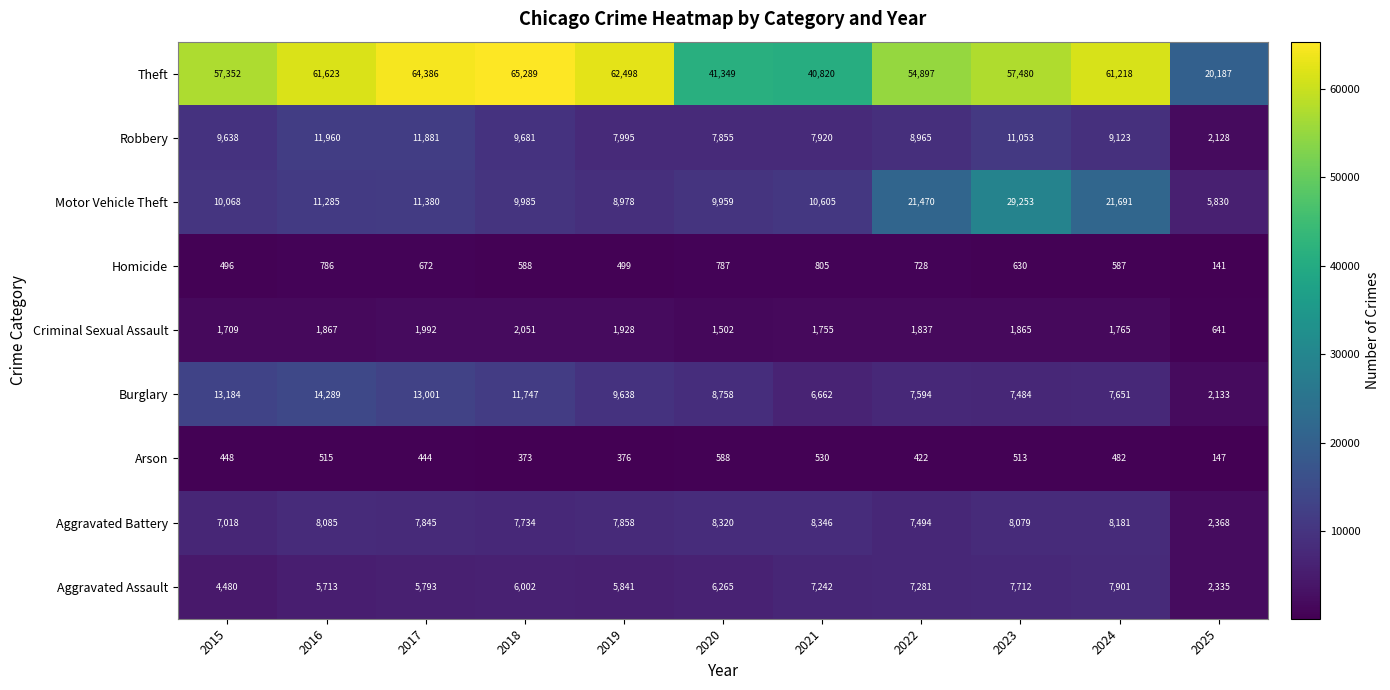

True or false: Criminal Sexual Assault has a value of 483 at 2020.

False